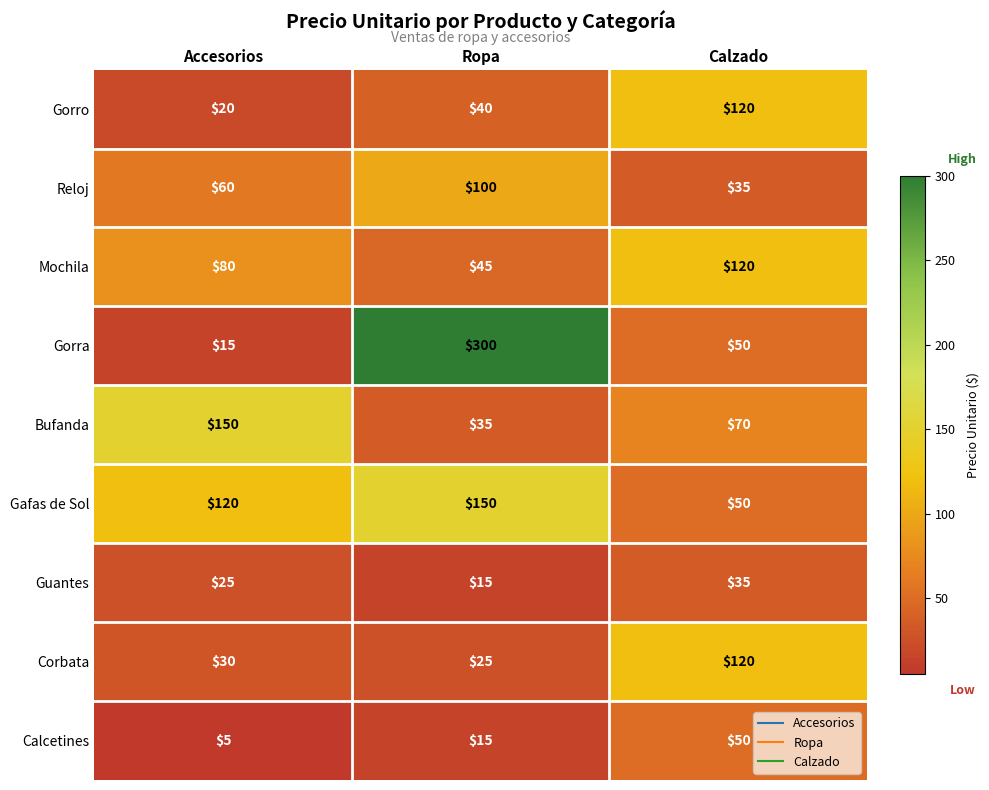

At how many categories does at least one series exceed 66?

3